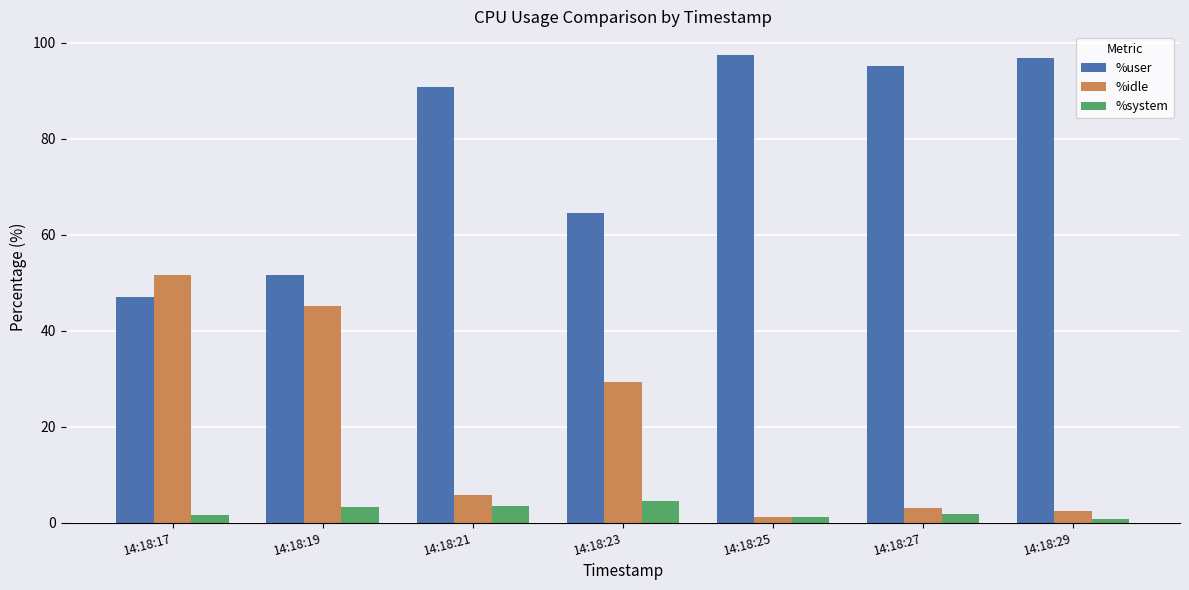

How many bars are there in total?

21